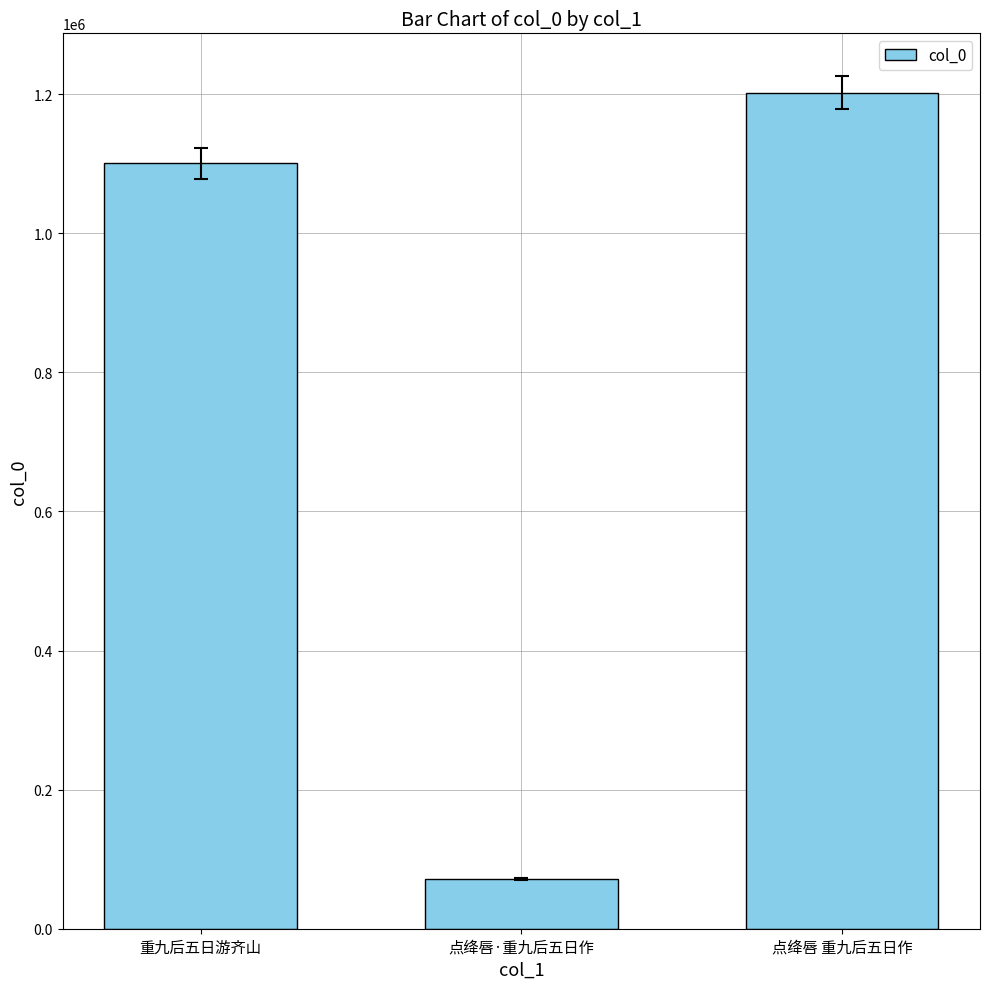

Reading left to right, what are all the values shown in this chart?

1100510	71381	1202170